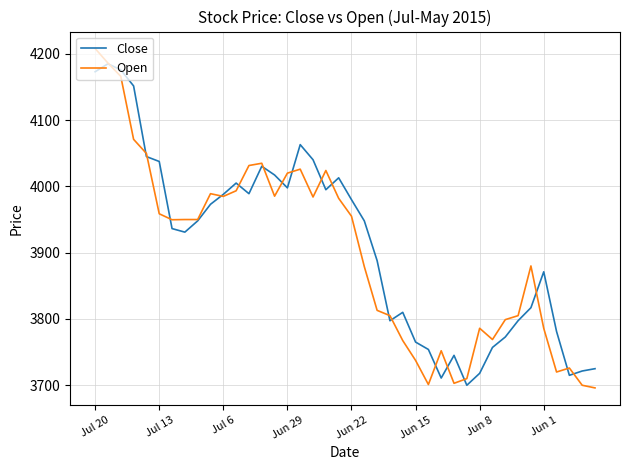

What is the greatest value displayed?

4208.0